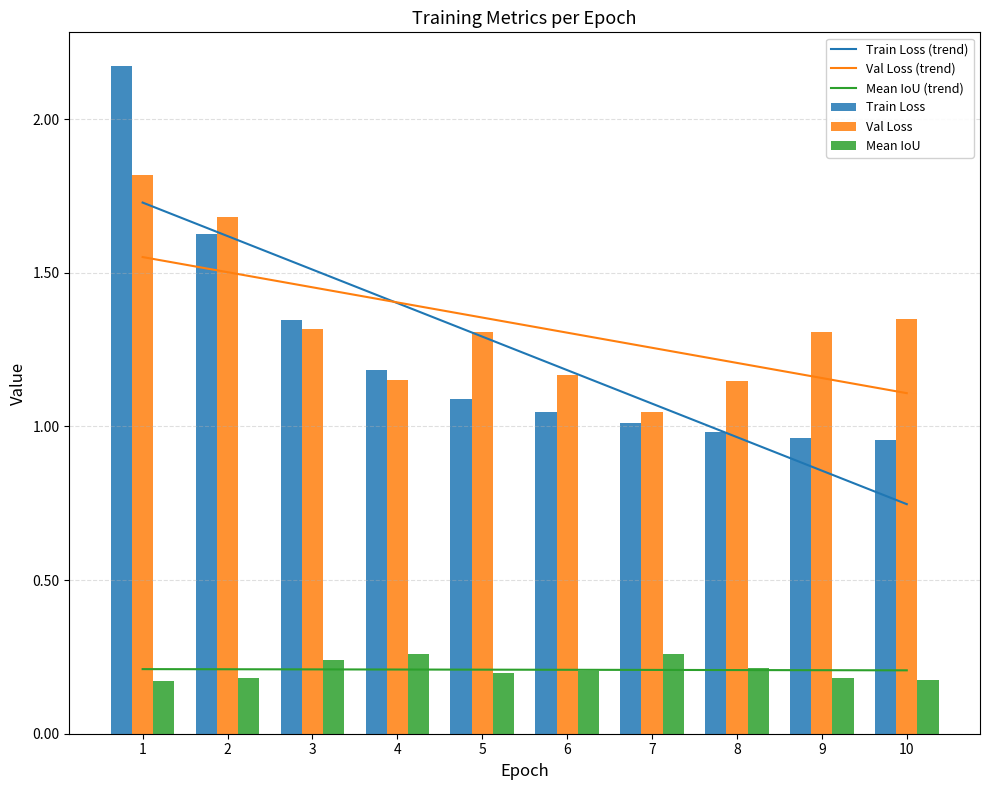

Which category has the highest value across all series?

1